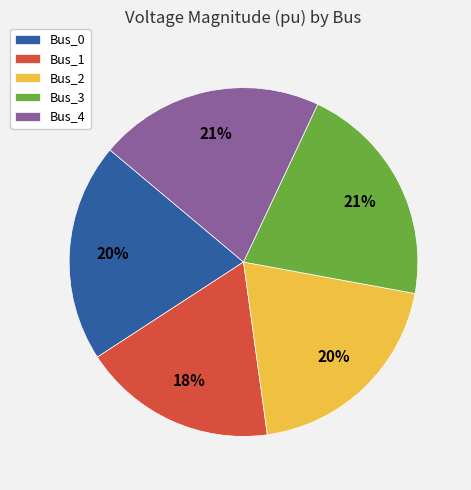

What is the smallest slice in the pie chart?

Bus_1